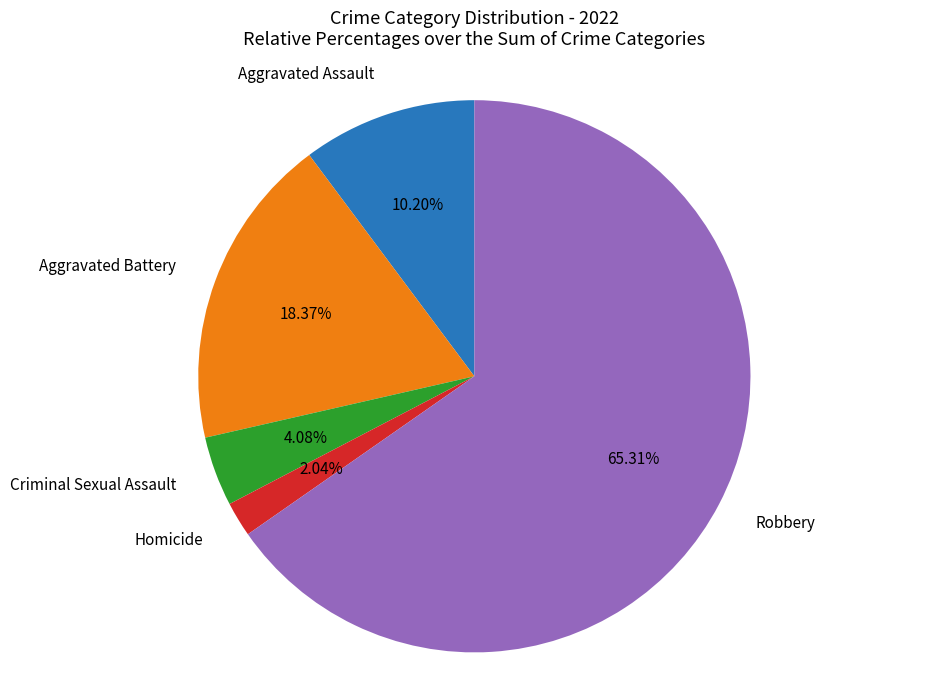

To the nearest percent, what portion does Aggravated Battery represent?

18%